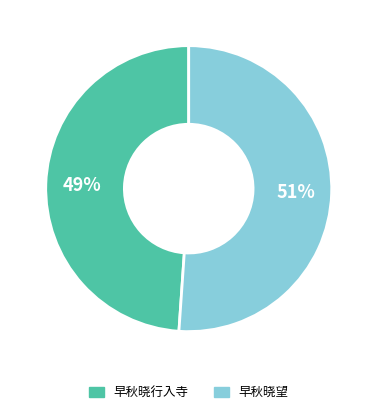

Which category has the biggest portion of the pie?

早秋晓望